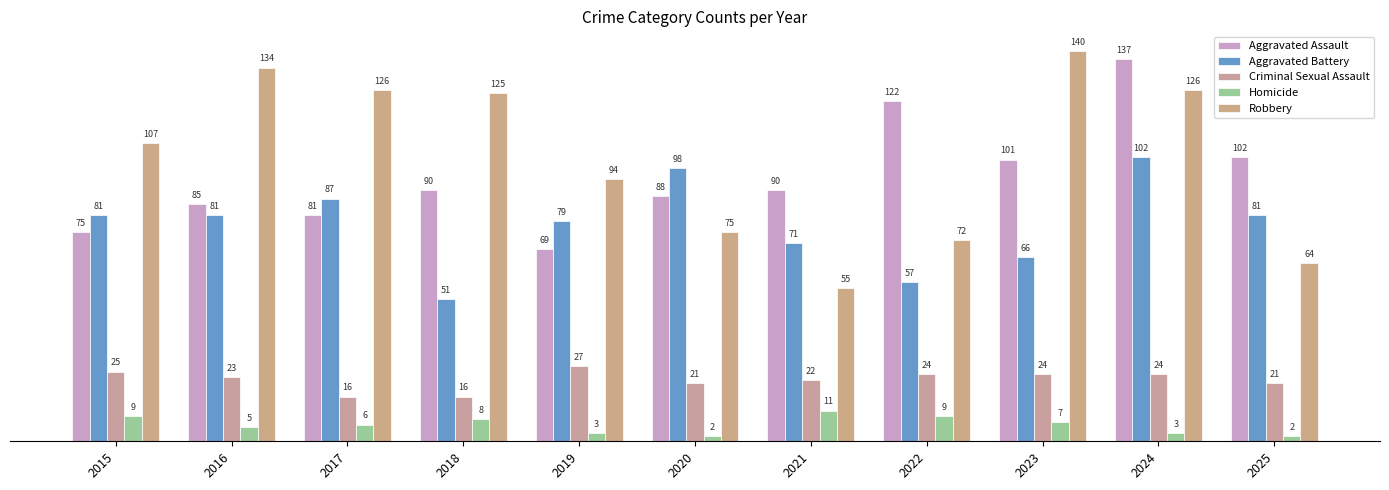

Is it true that Aggravated Assault equals 36 at 2016?

False